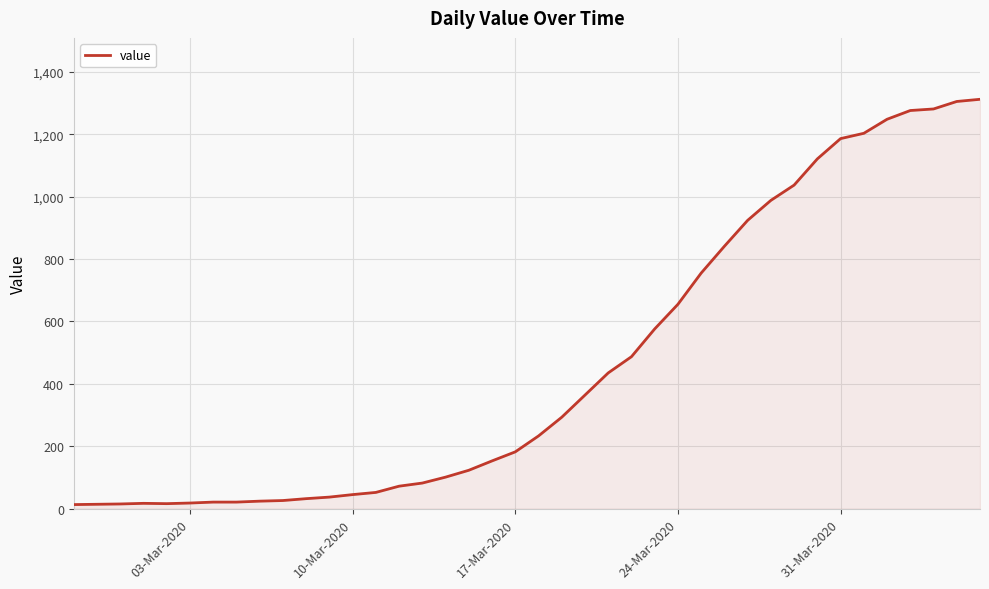

How many lines are shown in the chart?

1